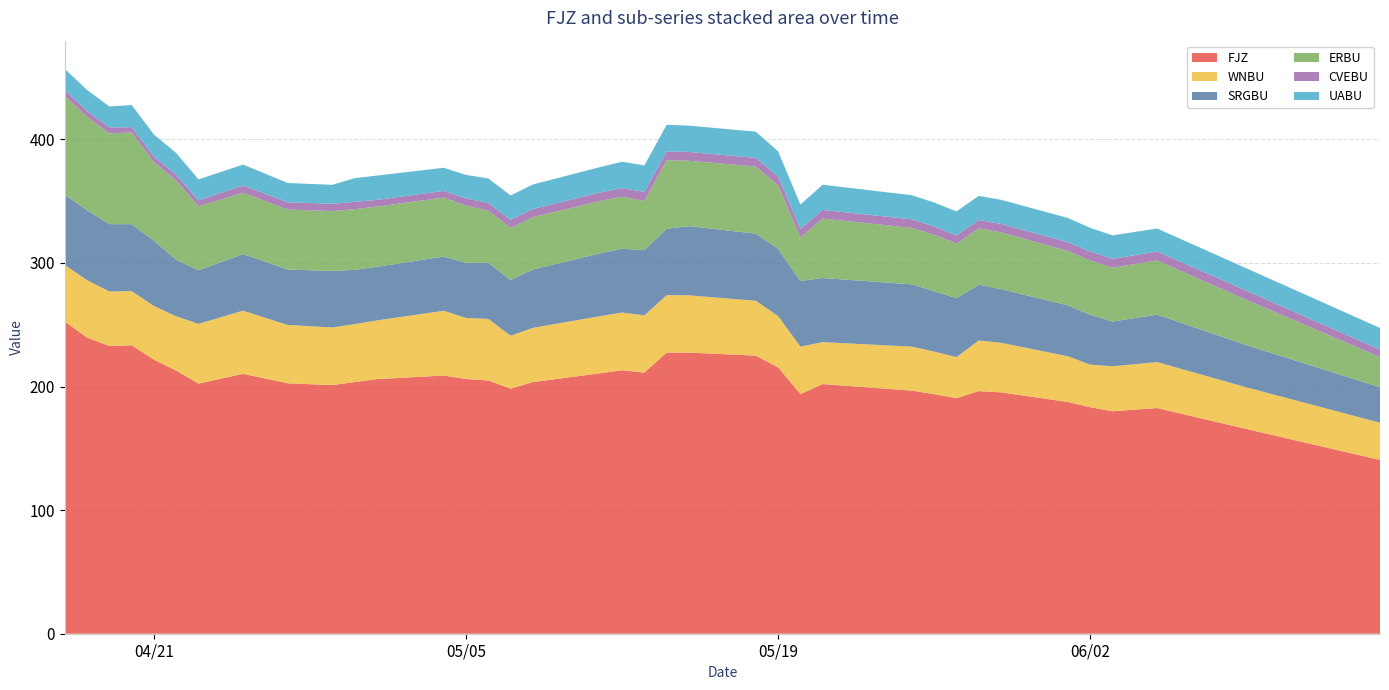

Reading left to right, list all the values displayed in this chart.

FJZ: 252.7	239.6	232.8	233.4	221.7	212.9	202.4	210.3	202.6	201.2	203.6	206.0	208.9	206.1	204.9	198.3	203.6	210.7	213.2	211.3	227.5	227.5	225.0	215.5	193.9	202.0	196.7	193.8	190.6	196.3	195.3	187.5	183.3	180.0	182.6	165.7	140.6
WNBU: 45.7	46.5	44.1	43.8	43.5	43.9	48.3	51.1	47.2	46.6	46.9	47.5	52.4	49.4	49.8	42.8	43.9	46.2	46.7	46.3	46.5	46.3	44.4	41.5	38.4	33.9	35.6	34.5	33.2	41.0	40.1	37.0	34.4	36.4	37.2	33.7	30.1
SRGBU: 56.8	56.5	54.5	54.2	52.8	45.7	43.4	45.8	44.9	45.7	43.9	43.4	43.9	44.6	45.4	45.1	47.2	50.8	51.6	52.8	53.7	56.0	54.3	54.4	53.1	51.9	50.4	48.8	47.7	45.1	43.4	41.2	40.4	36.2	38.4	34.2	28.7
ERBU: 80.0	75.6	73.4	74.2	63.6	64.1	51.7	49.6	48.5	48.4	49.1	48.7	47.7	46.3	42.2	42.2	42.3	42.4	42.1	39.8	55.3	52.9	54.3	51.4	35.1	48.1	45.7	45.7	44.1	45.6	46.0	44.0	43.9	43.5	43.8	36.6	24.4
CVEBU: 4.6	4.8	4.8	4.3	4.5	4.6	4.8	5.9	5.9	6.0	5.9	5.4	5.4	5.8	6.3	6.4	6.6	6.9	6.9	7.3	7.3	7.1	7.0	7.0	7.0	7.0	6.9	6.7	6.7	6.7	6.8	7.1	7.2	7.2	7.3	7.4	6.0
UABU: 17.2	17.0	17.0	17.9	17.8	17.7	17.0	16.9	15.6	15.3	19.2	19.7	18.7	19.0	19.8	19.8	19.9	20.5	21.4	21.4	21.5	21.3	21.2	20.5	19.8	20.4	19.5	19.4	19.4	19.6	19.5	19.6	19.2	19.0	18.6	18.1	17.6